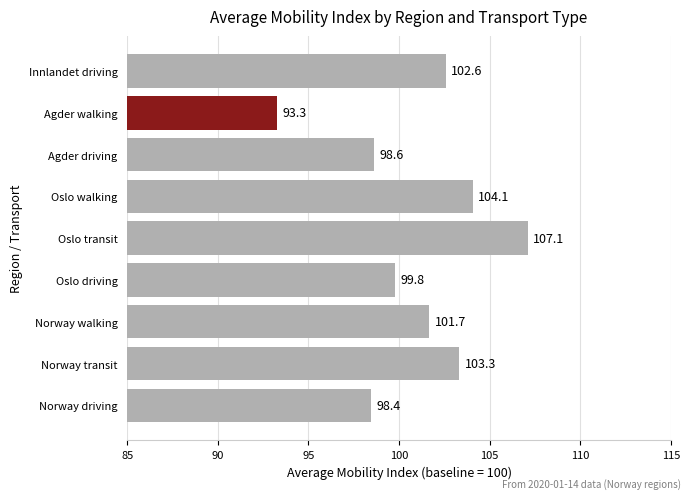

How many values are below 101?

4